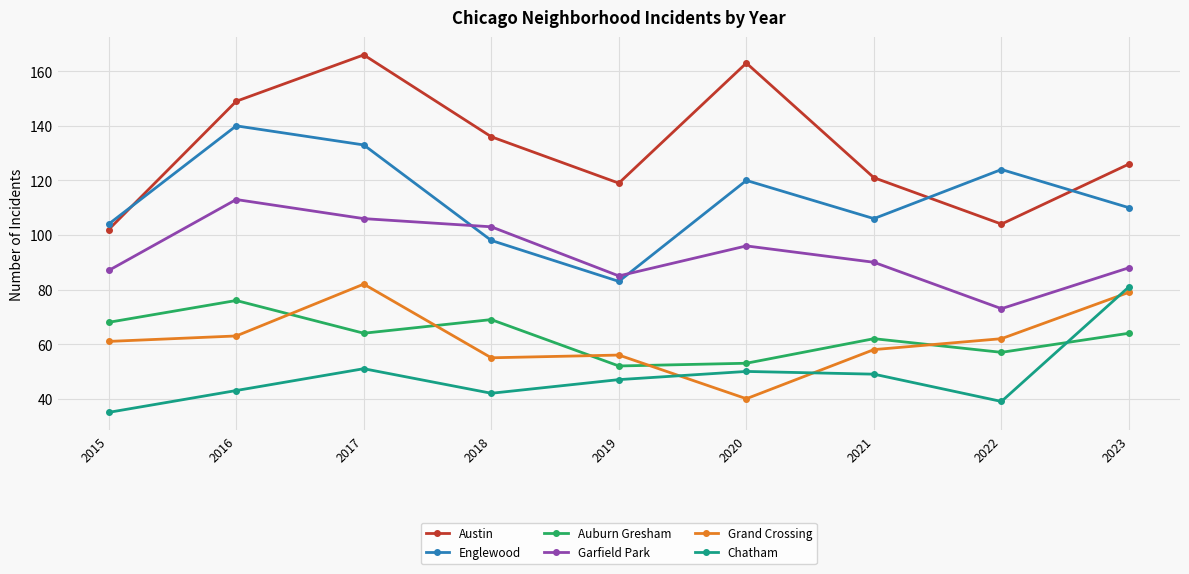

What is the spread (max minus min) of values at 2017?

115